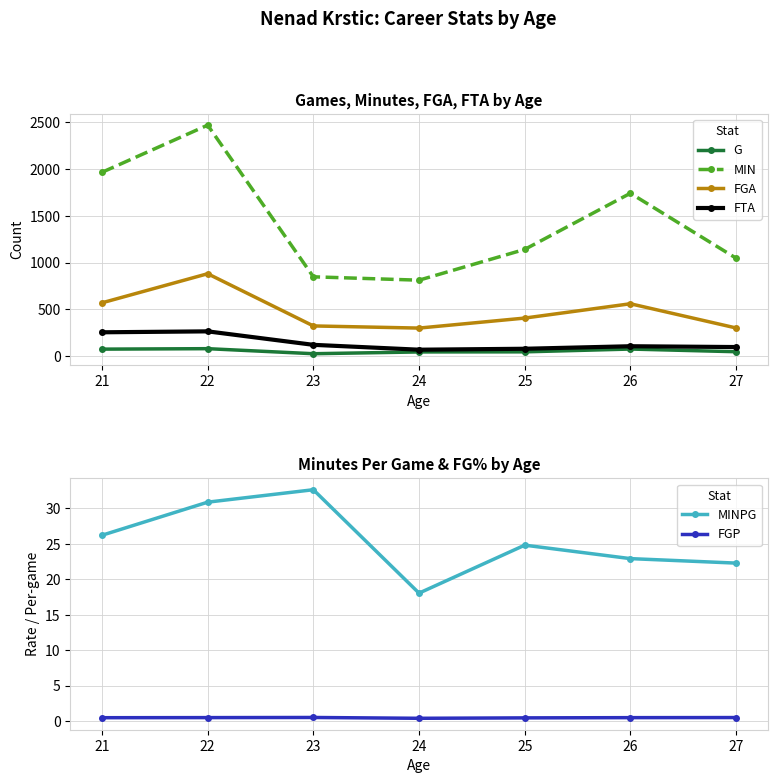

The value of FGA at 26 is 241.4. True or false?

False